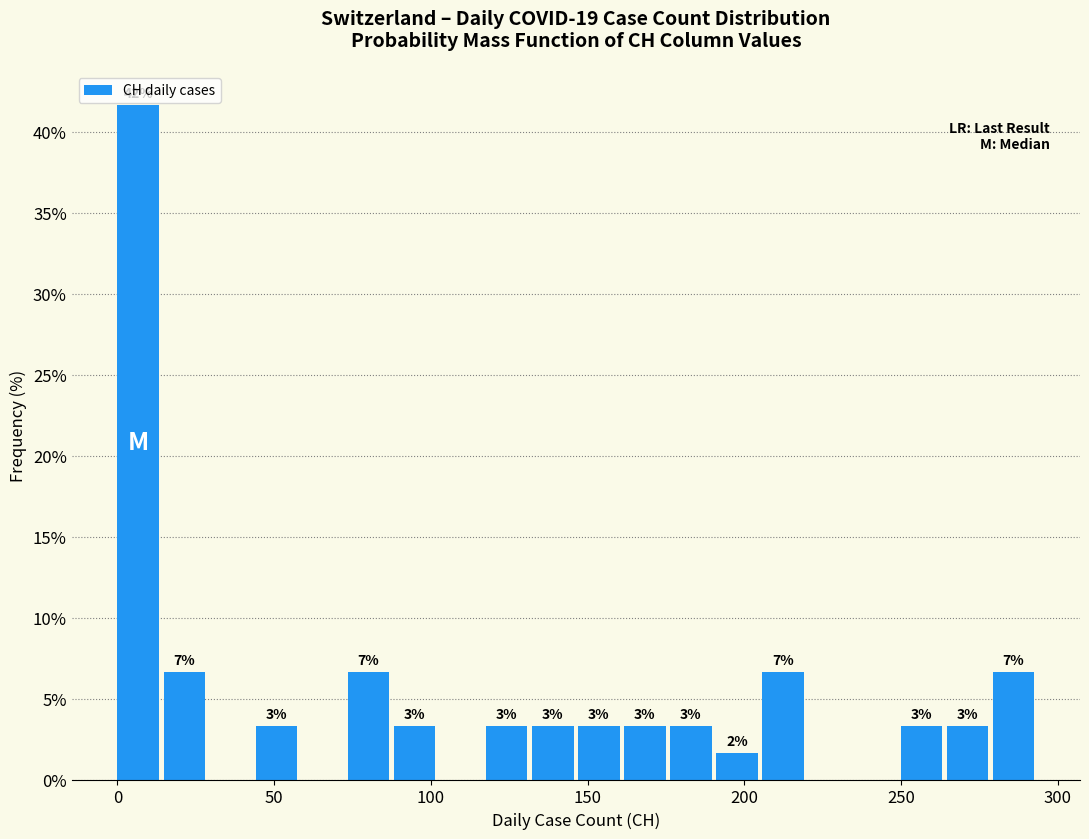

Around what value on the x-axis is the tallest bar? Give the approximate position of its centre, as read against the axis.

5